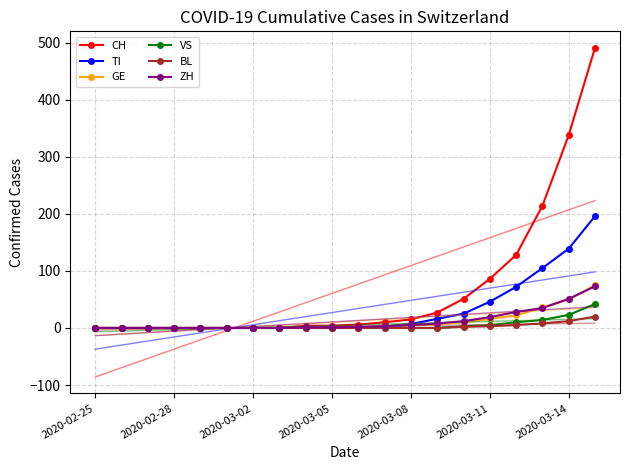

What are all the series names shown in the legend?

CH, TI, GE, VS, BL, ZH